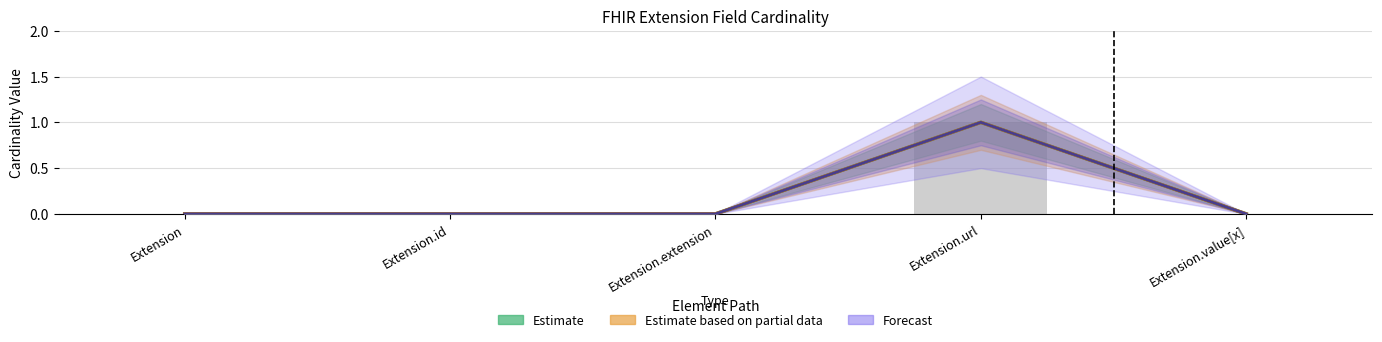

What is the value of the Estimate bar at the 4th from the left?

1